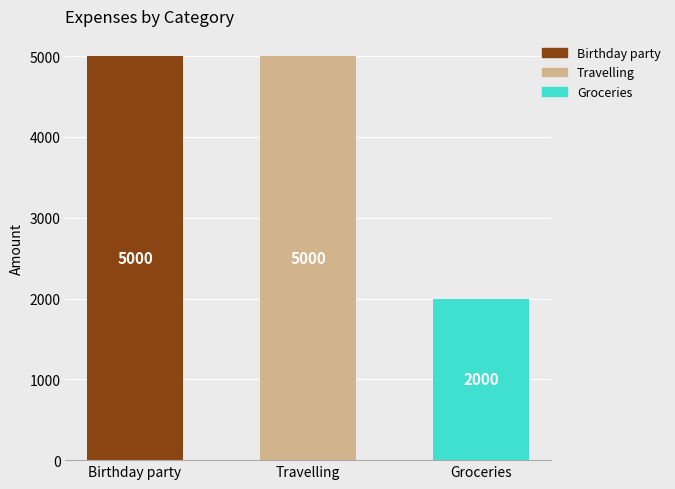

Reading left to right, what are all the values shown in this chart?

5000	5000	2000